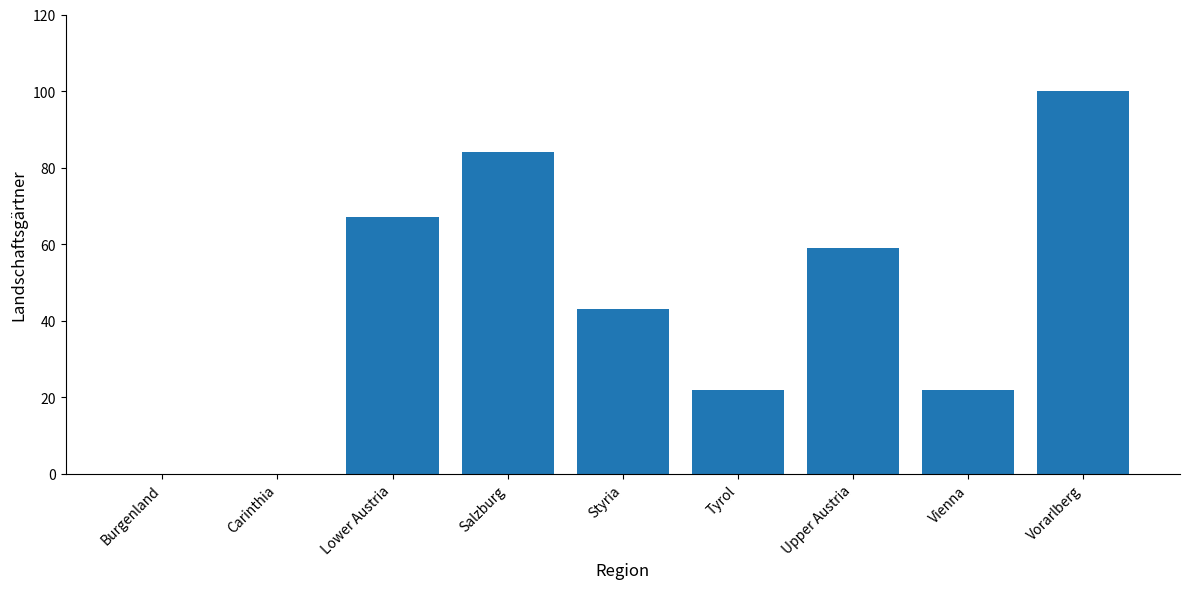

Which label corresponds to the largest value in the chart?

Vorarlberg